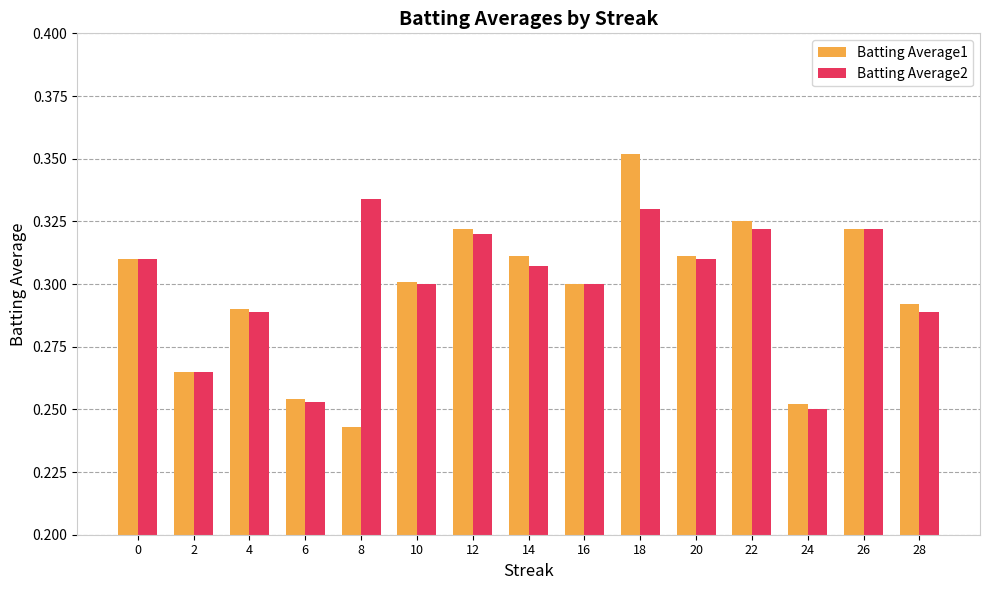

At how many categories does at least one series exceed 0?

15